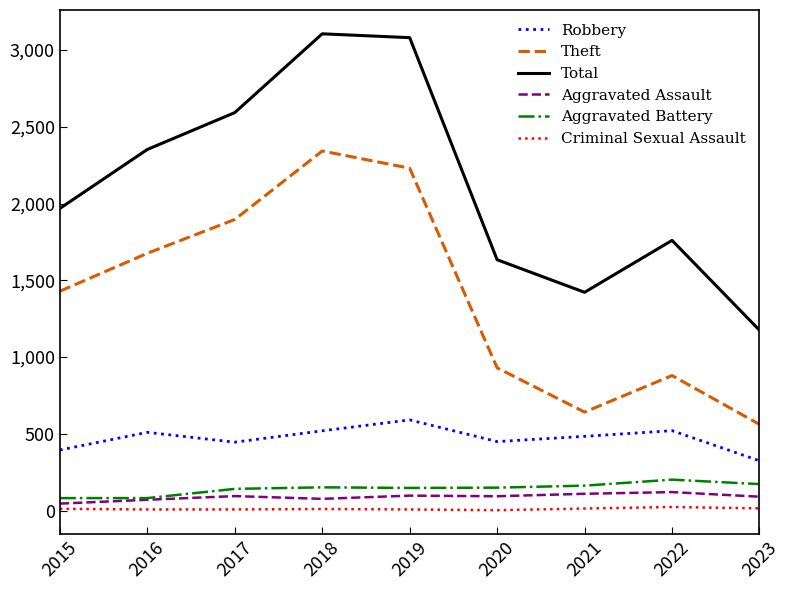

What is the minimum value shown in the chart?

3